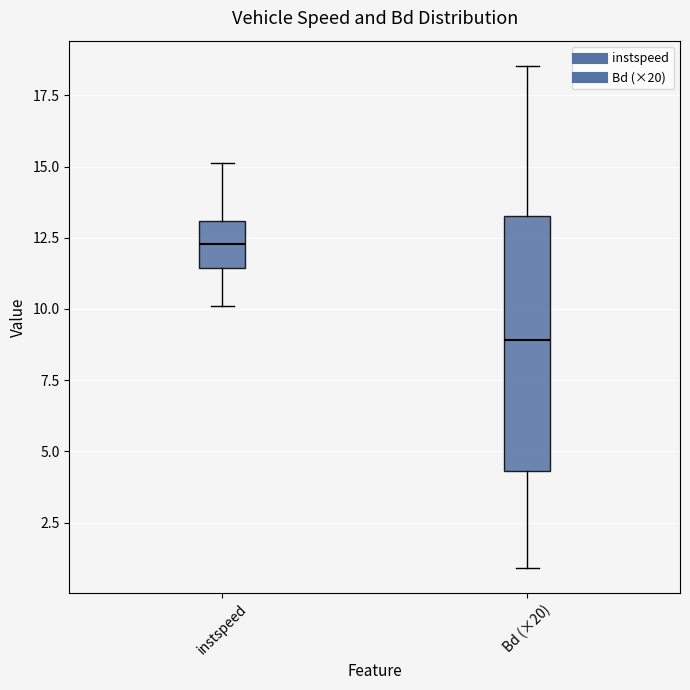

Where does the median line of the box for Bd (×20) sit on the y-axis? The values are not printed on the chart, so give them approximately, as read against the axis.

9.0